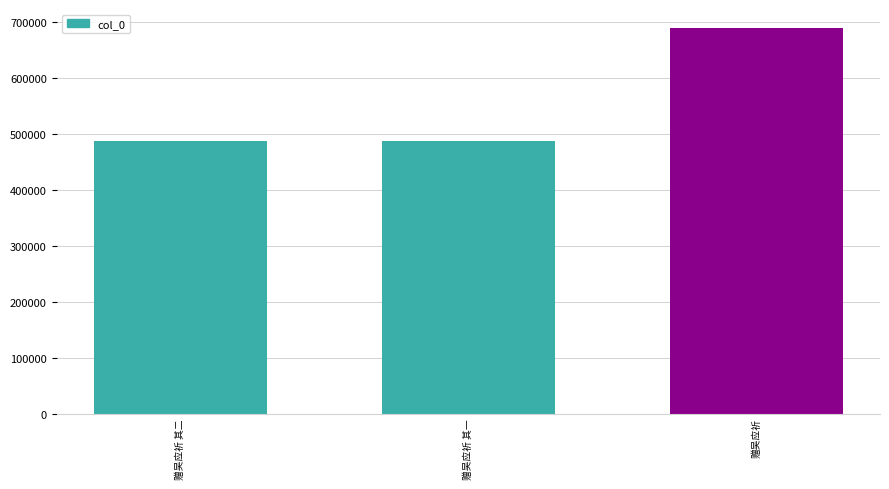

What is the value of the 2nd bar from the left?

488239